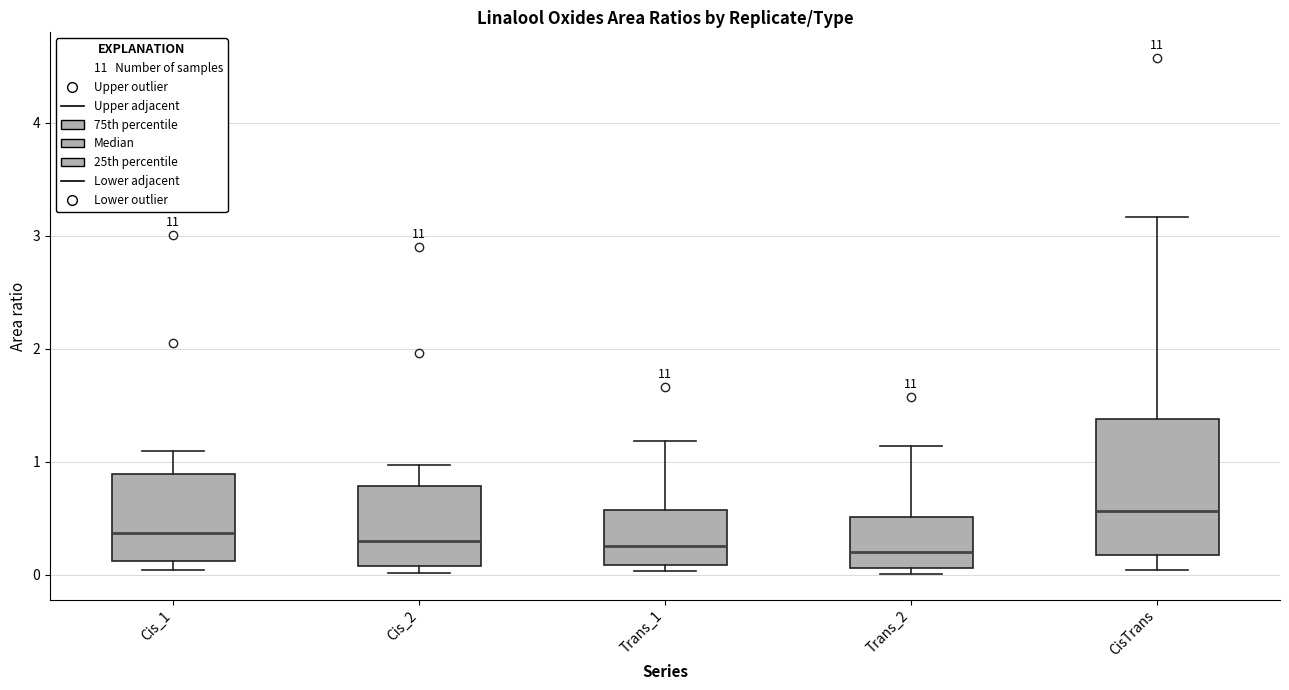

Reading left to right, read every box against the y-axis: the position of its median line, the range the box covers, and the ends of its whiskers. The values are not printed on the chart, so give them approximately, as read against the axis.

Cis_1: median 0.4, box 0.1 to 0.9, whiskers 0.0 to 1.1
Cis_2: median 0.3, box 0.1 to 0.8, whiskers 0.0 to 1.0
Trans_1: median 0.3, box 0.1 to 0.6, whiskers 0.0 to 1.2
Trans_2: median 0.2, box 0.1 to 0.5, whiskers 0.0 to 1.1
CisTrans: median 0.6, box 0.2 to 1.4, whiskers 0.0 to 3.2